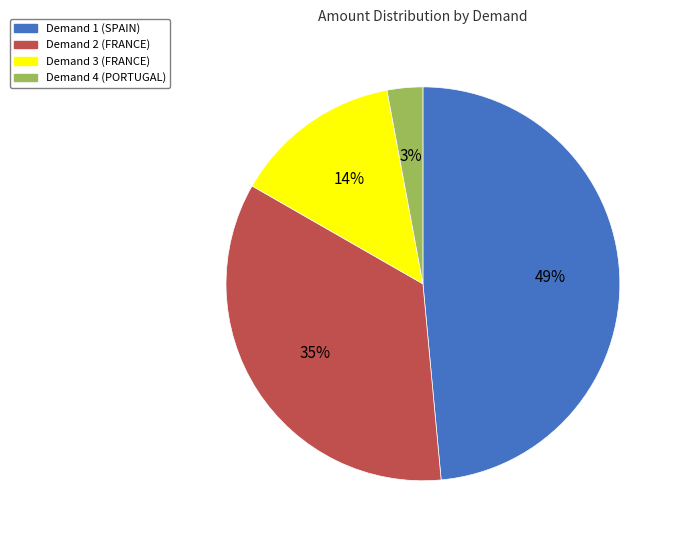

What is the smallest slice in the pie chart?

Demand 4 (PORTUGAL)